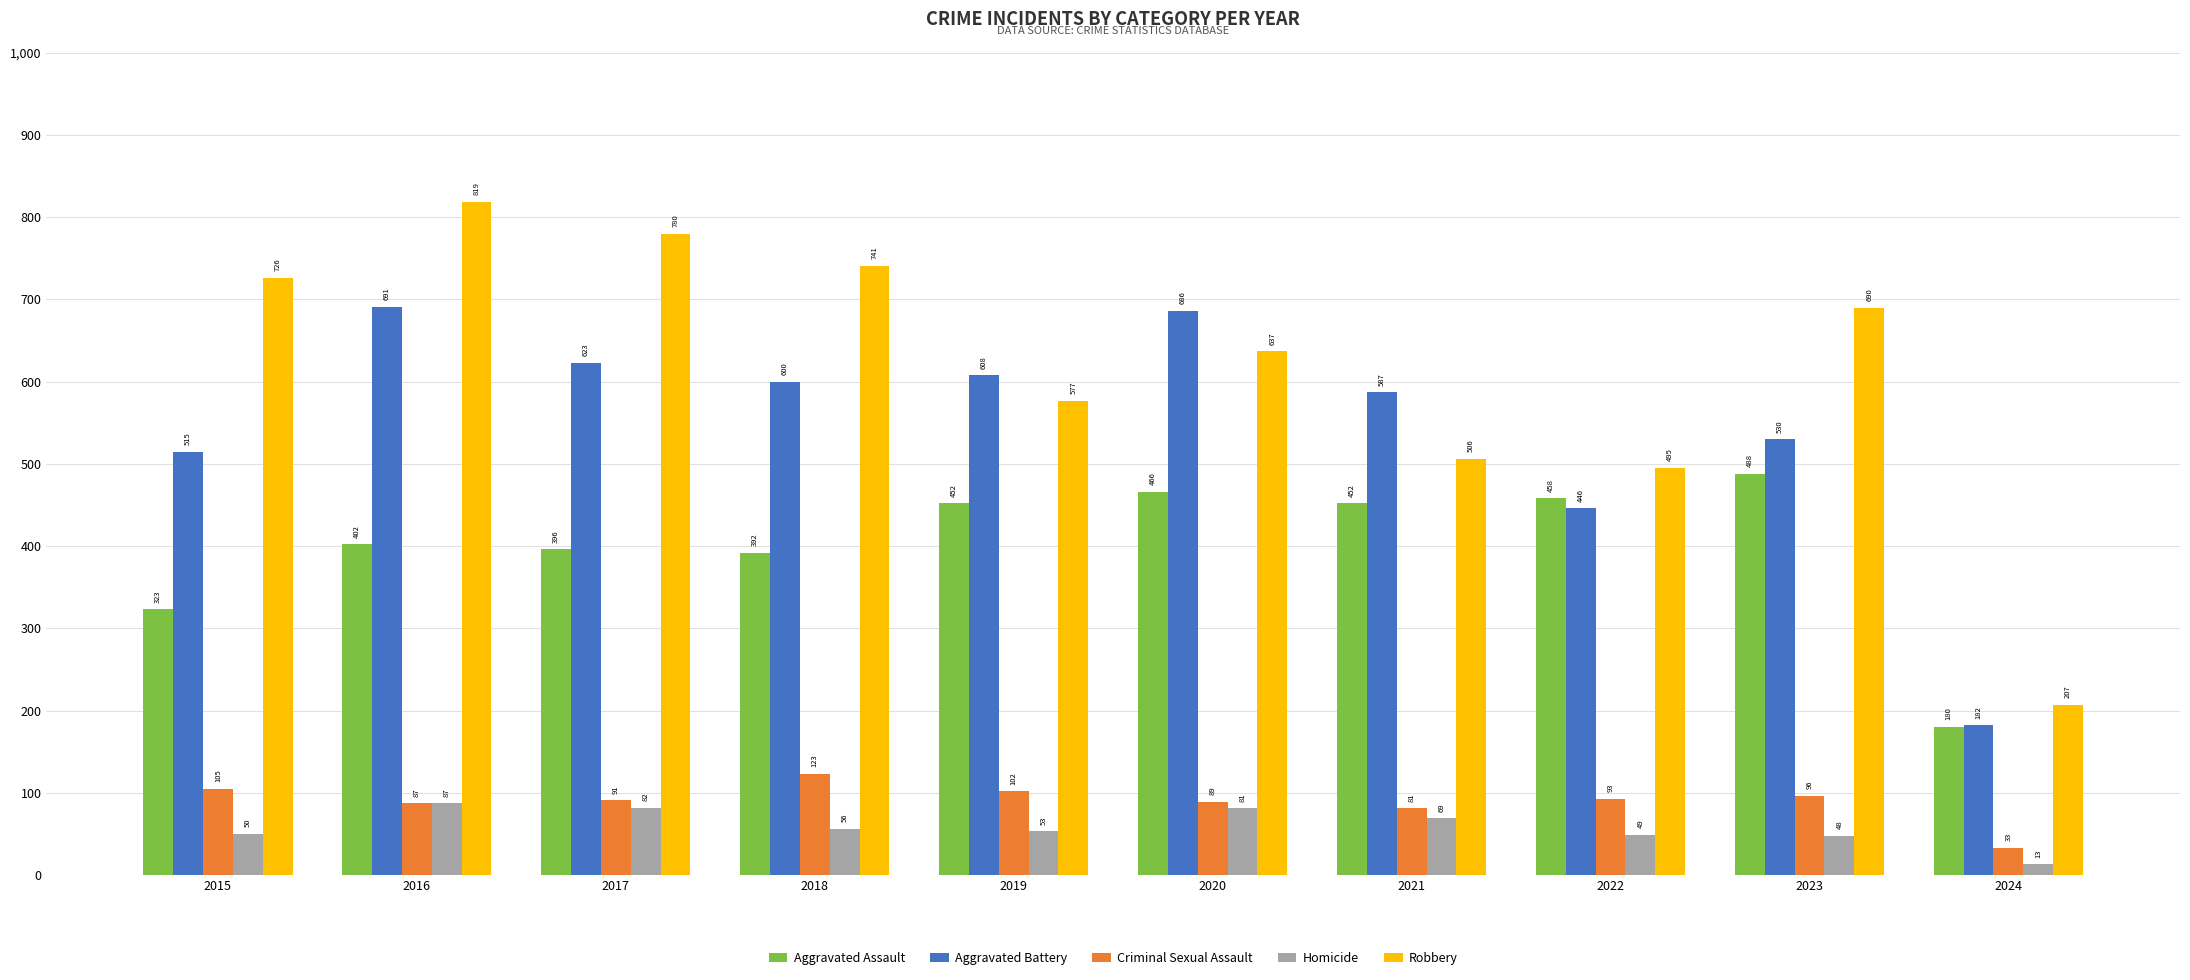

What value does the Aggravated Assault series have at 2018, to the nearest 10?

390